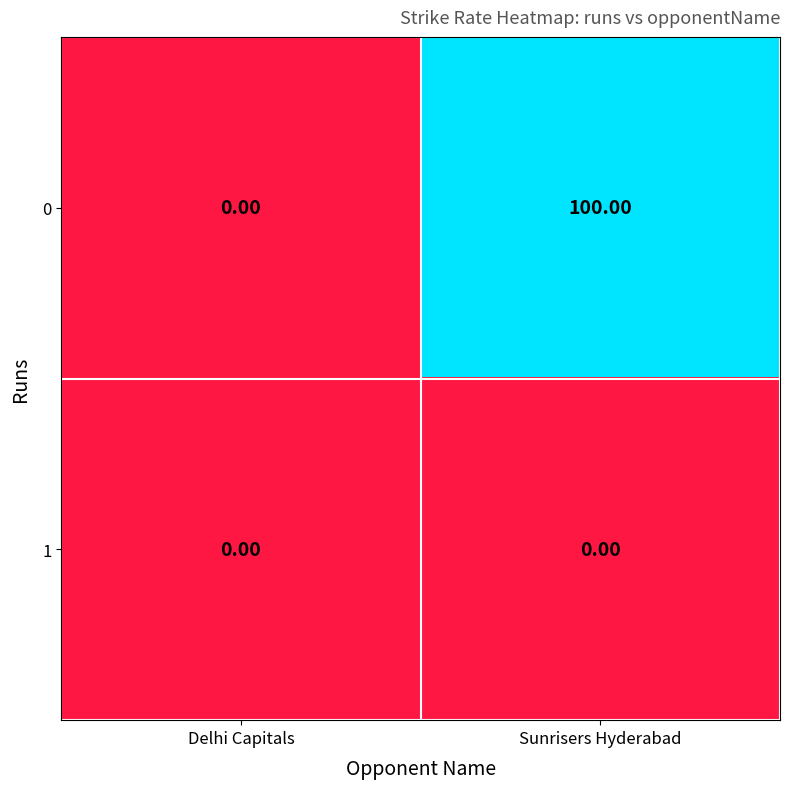

Rank the series by their maximum value, from lowest to highest.

1, 0